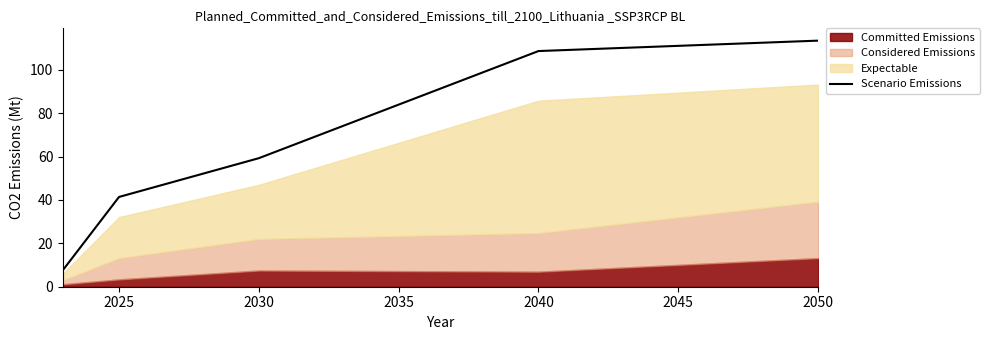

True or false: Scenario Emissions has a value of 41.4 at 2025.

True